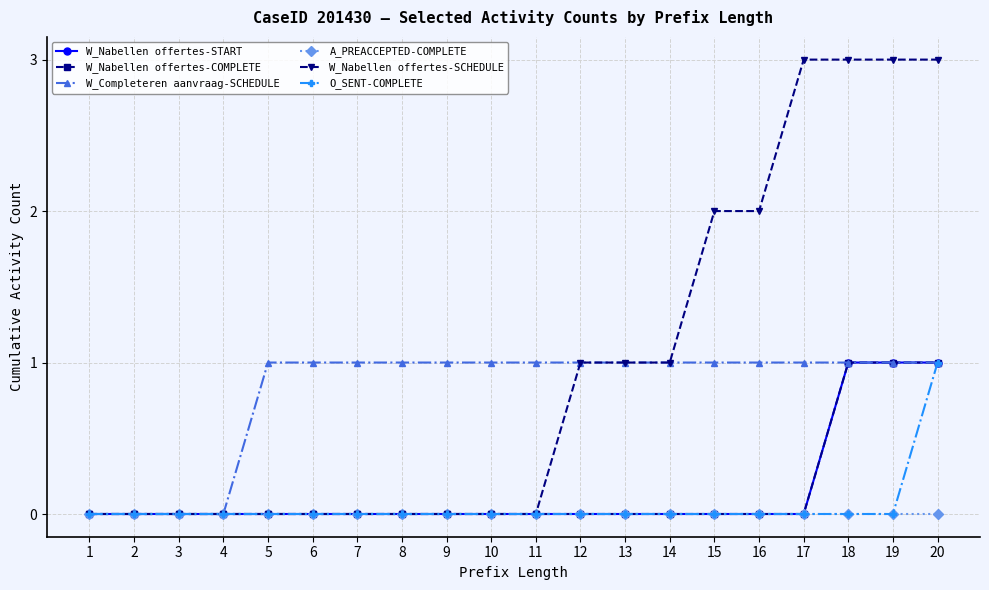

Which series has the largest range (max minus min)?

W_Nabellen offertes-SCHEDULE